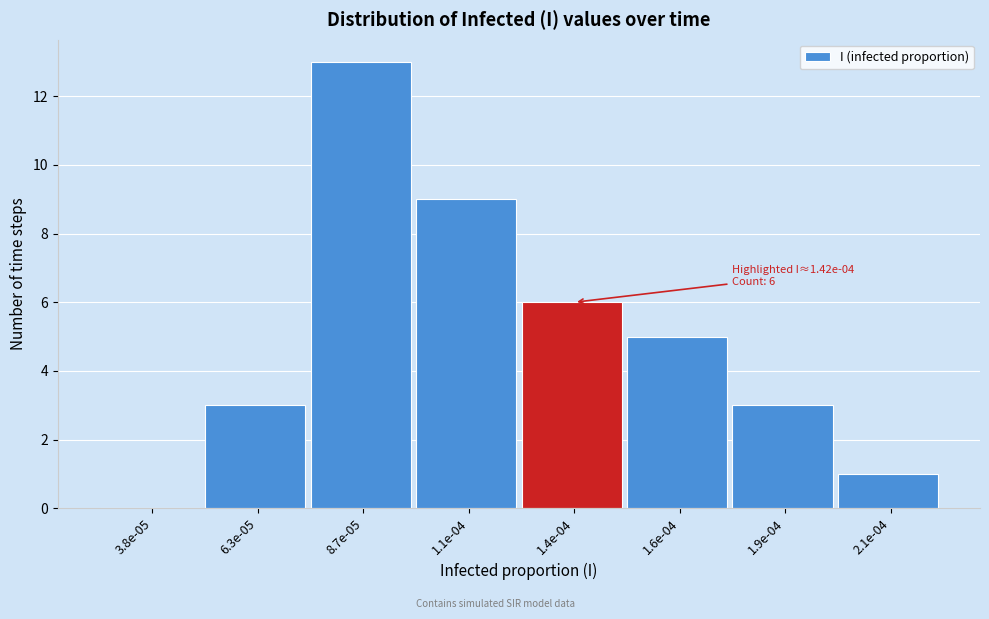

Reading right to left, transcribe all the data shown in this chart.

2.1e-04=1	1.9e-04=3	1.6e-04=5	1.4e-04=6	1.1e-04=9	8.7e-05=13	6.3e-05=3	3.8e-05=0